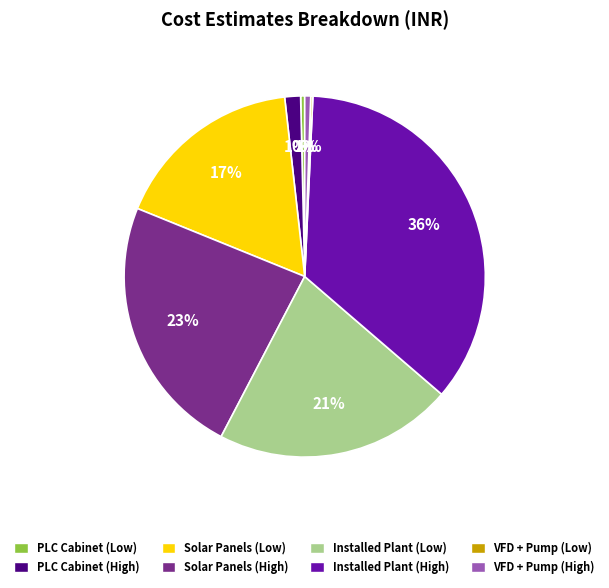

Is the sum of Solar Panels (High) and PLC Cabinet (High) greater than half?

No